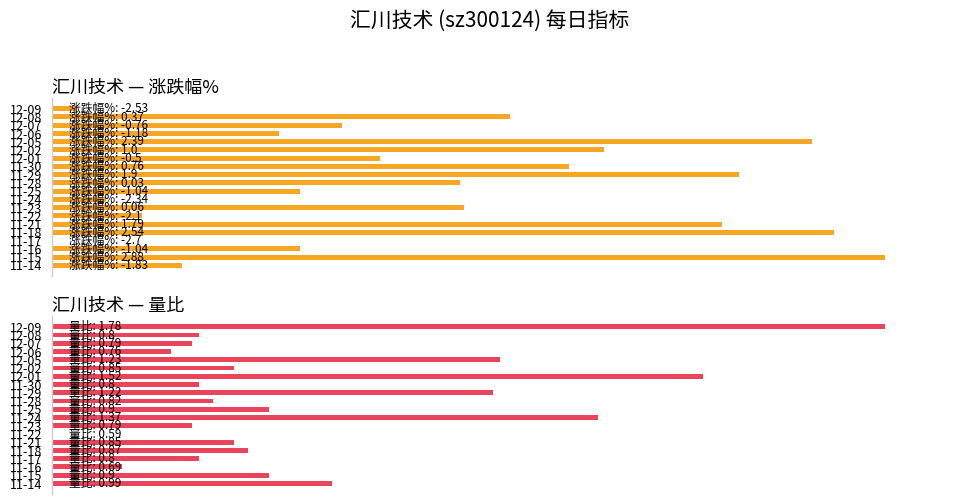

How many bars are there in each group?

2